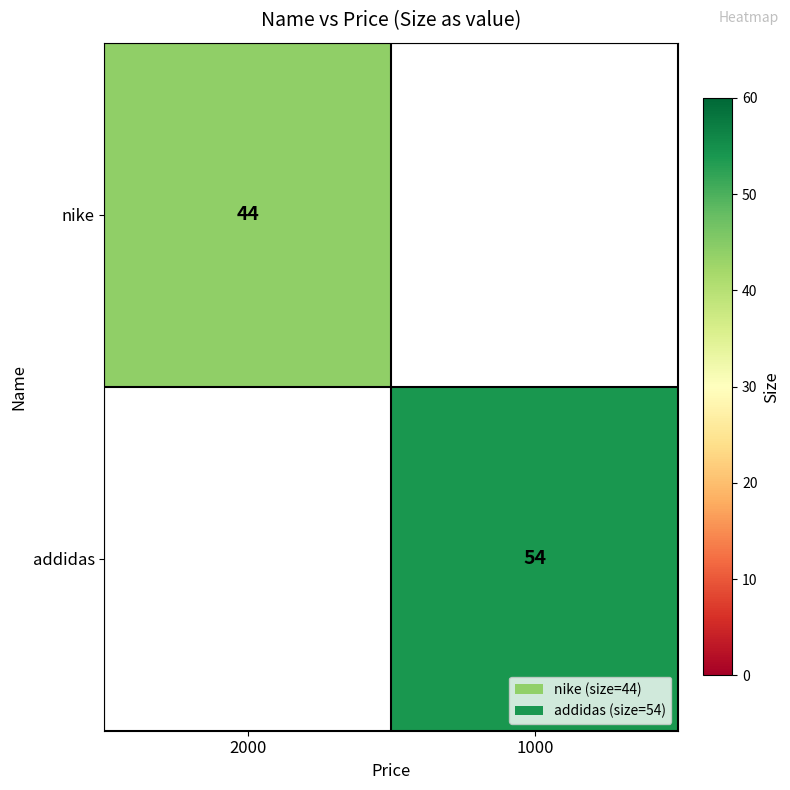

The value of addidas at 1000 is 76. True or false?

False